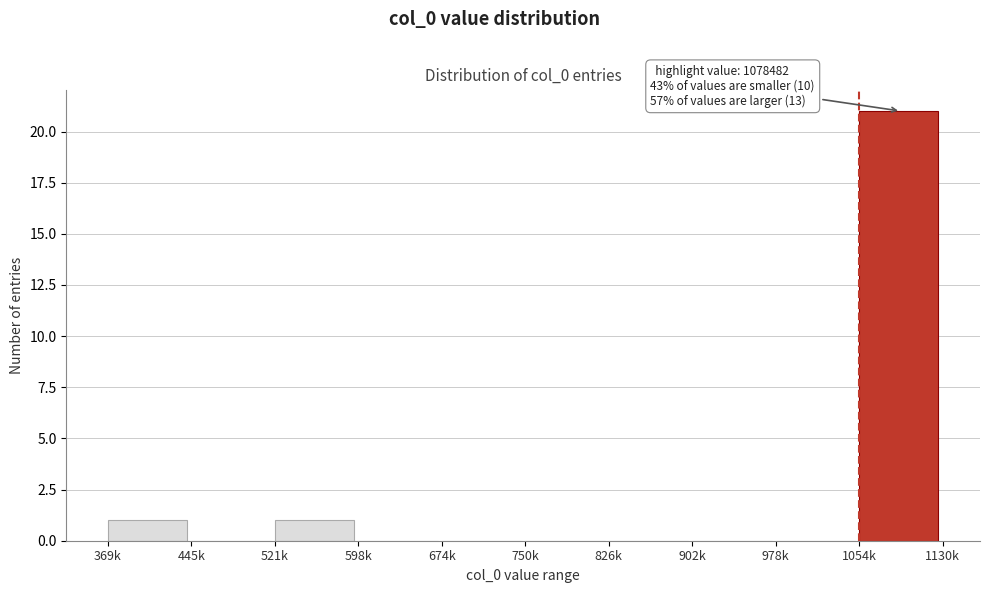

Reading left to right, transcribe all the data shown in this chart.

369k=1	445k=0	521k=1	598k=0	674k=0	750k=0	826k=0	902k=0	978k=0	1054k=21